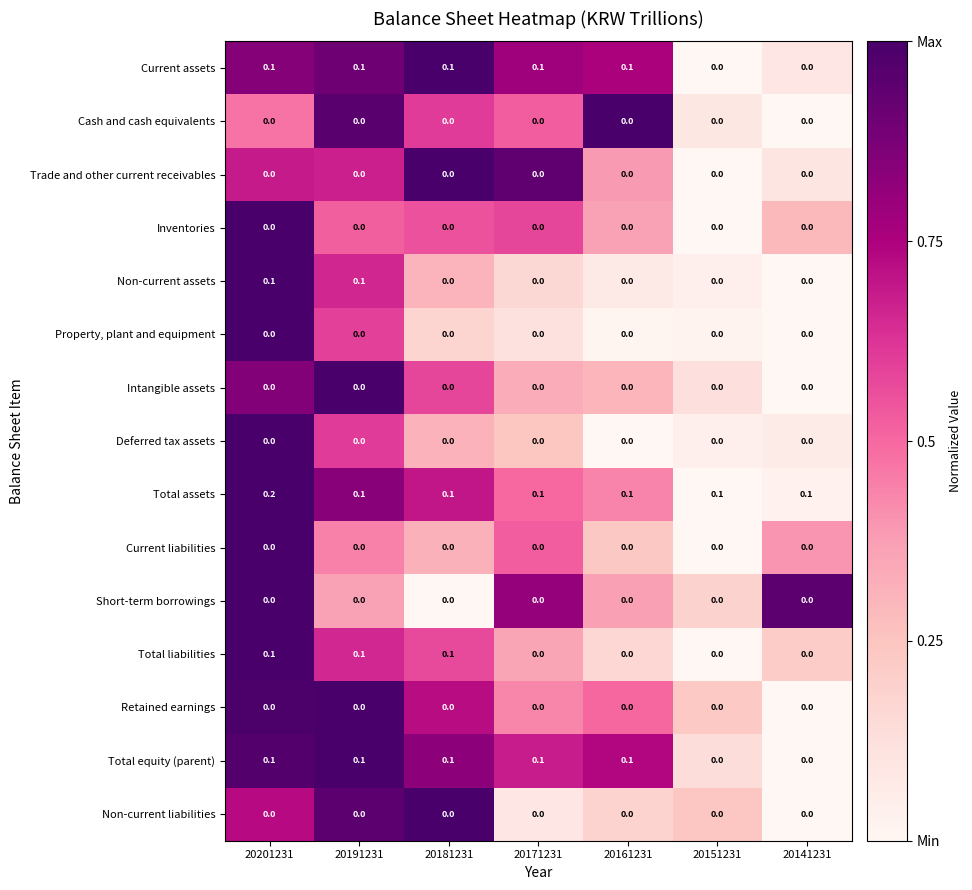

At which category is the sum across all series the highest?

20201231